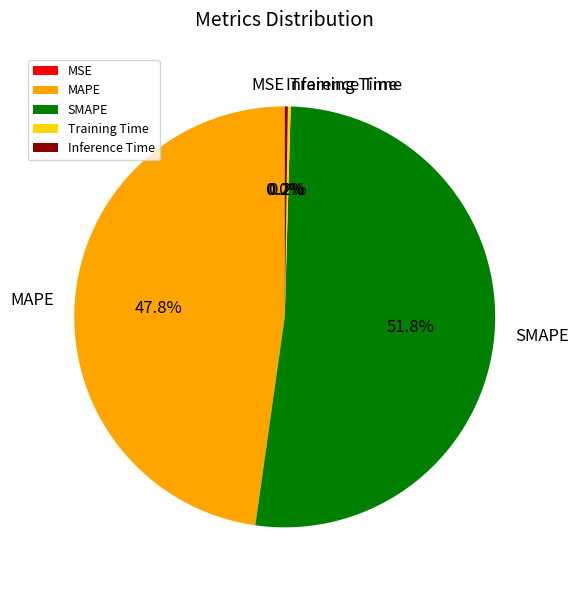

Approximately how many times larger is the value at SMAPE compared to MAPE?

1.1